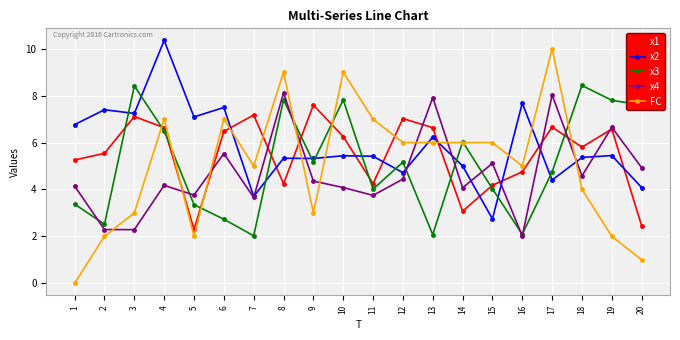

What is the value of the x4 point at the 18th from the left?

4.6